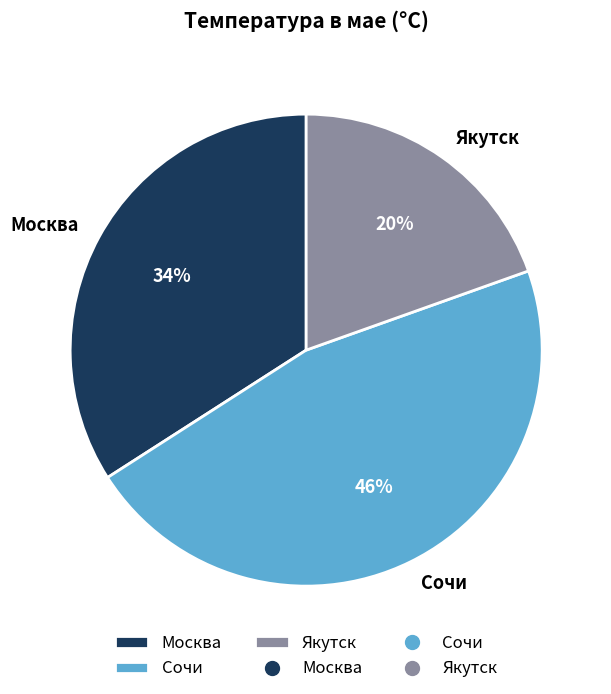

Which has a higher value, Москва or Якутск?

Москва